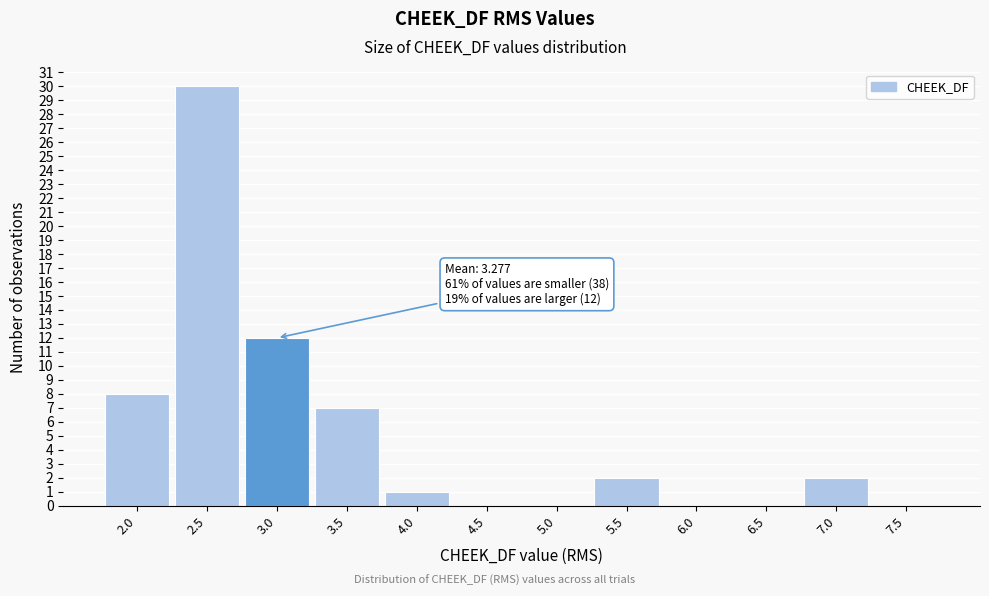

Reading right to left, transcribe all the data shown in this chart.

7.5=0	7.0=2	6.5=0	6.0=0	5.5=2	5.0=0	4.5=0	4.0=1	3.5=7	3.0=12	2.5=30	2.0=8